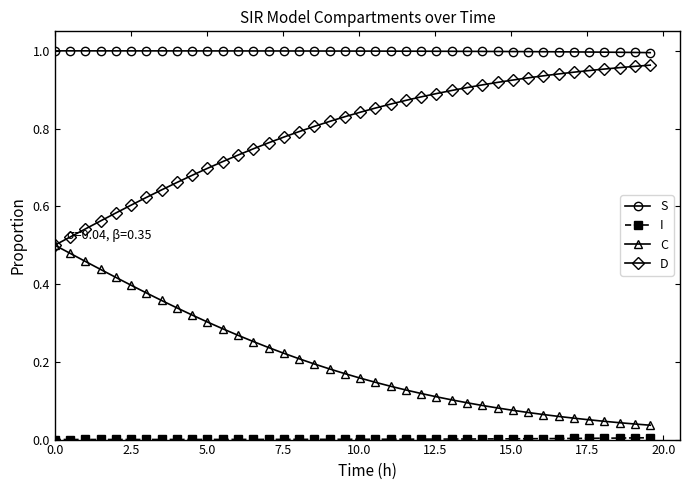

How many lines are shown in the chart?

4